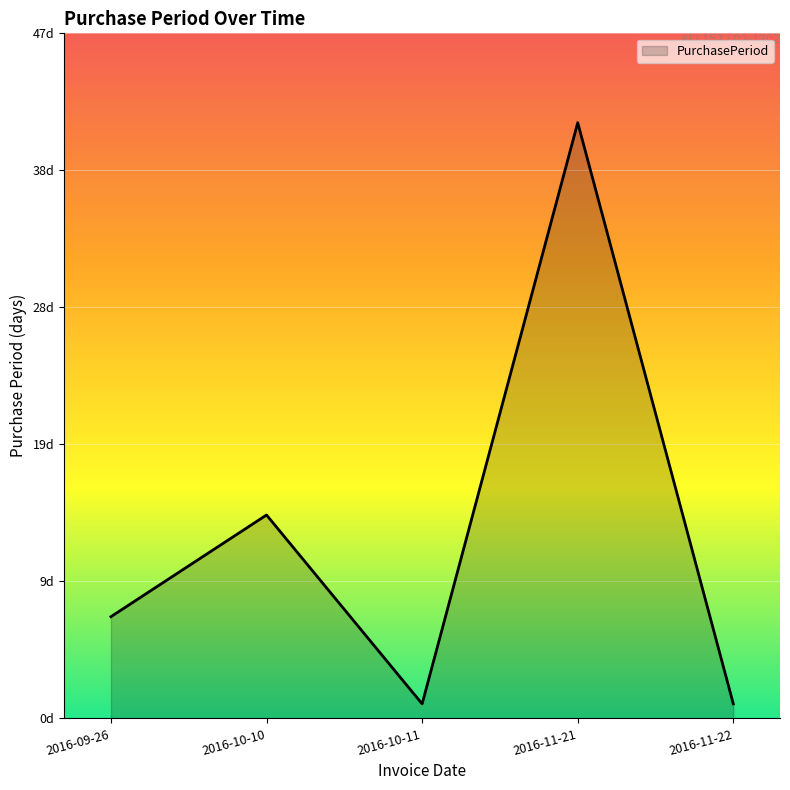

What is the label of the 2nd point from the left?

2016-10-10